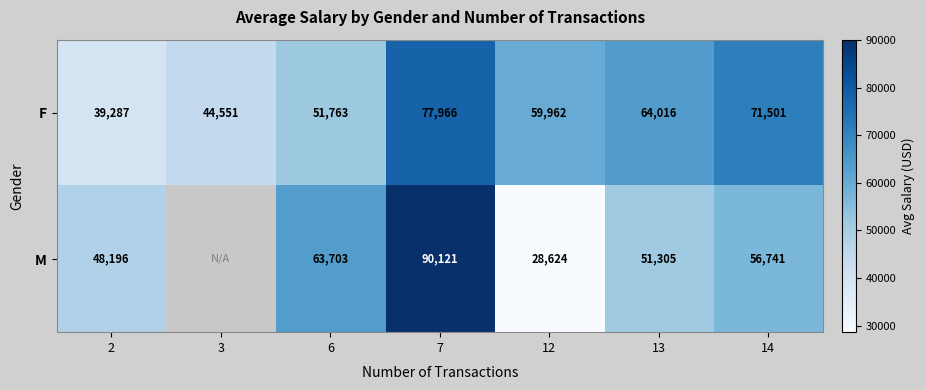

Which category has the highest value across all series?

7